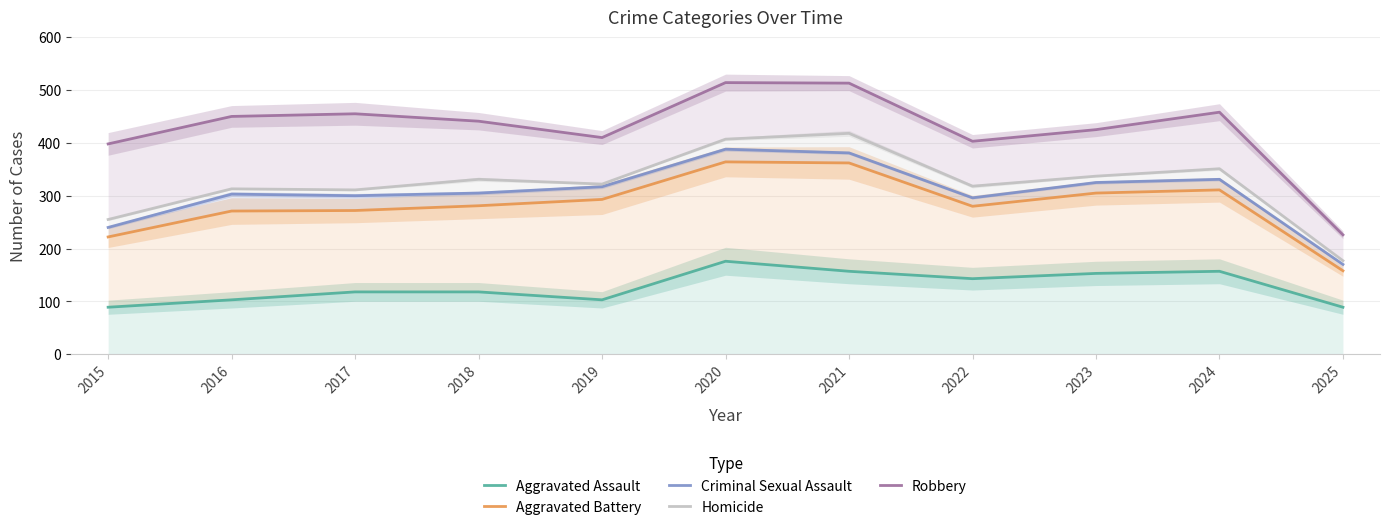

How many values in the Homicide series are below 322?

5